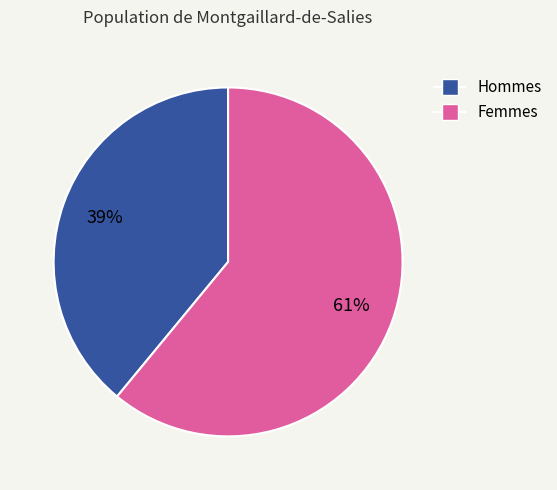

To the nearest percent, what percentage of the pie is Femmes?

61%